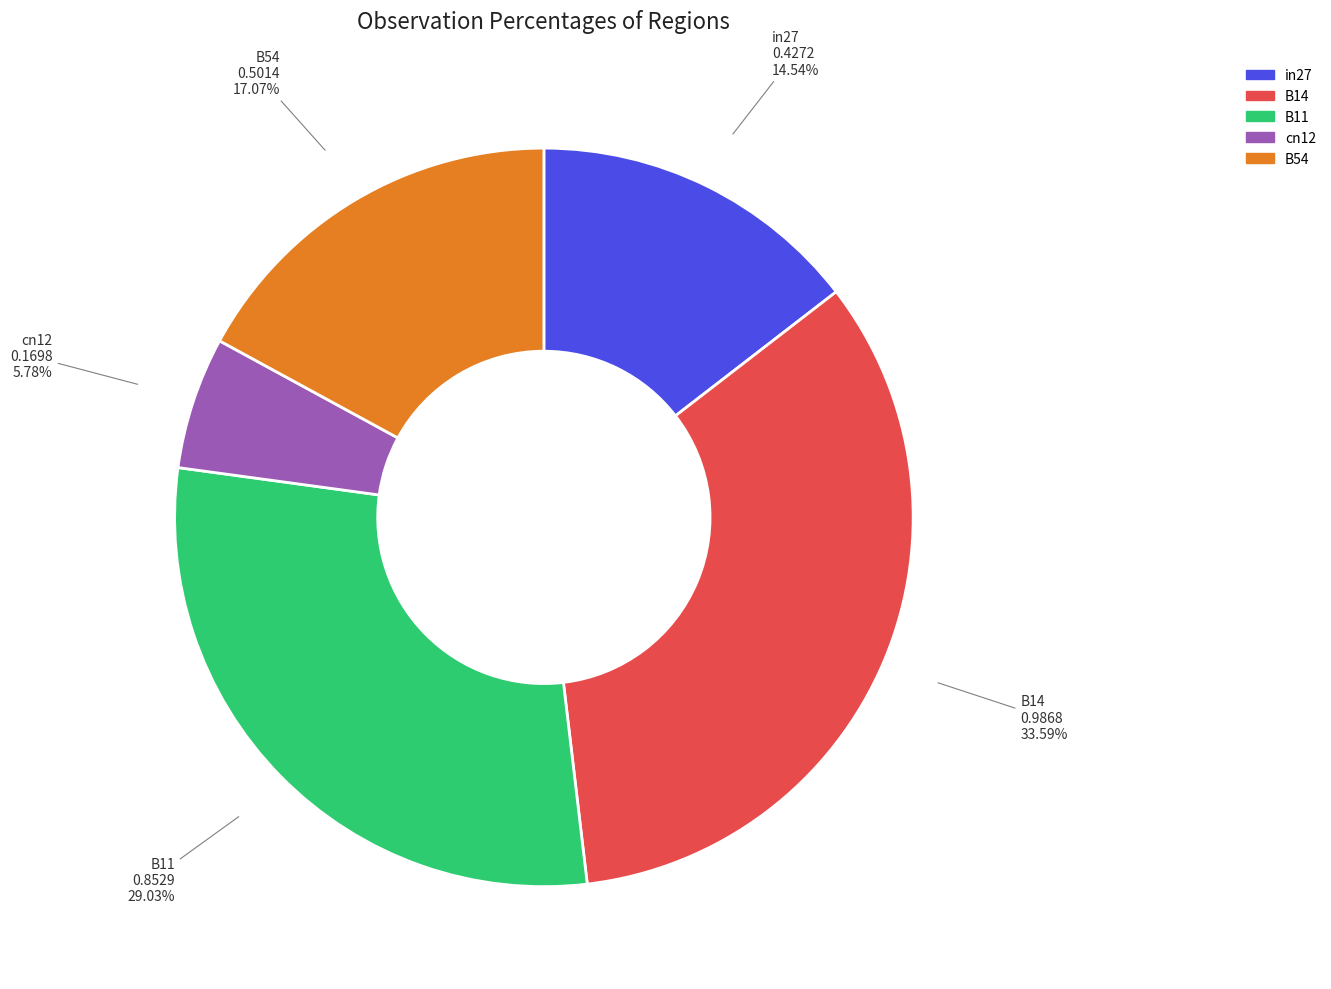

Is it true that B14 is 40% of the pie?

False